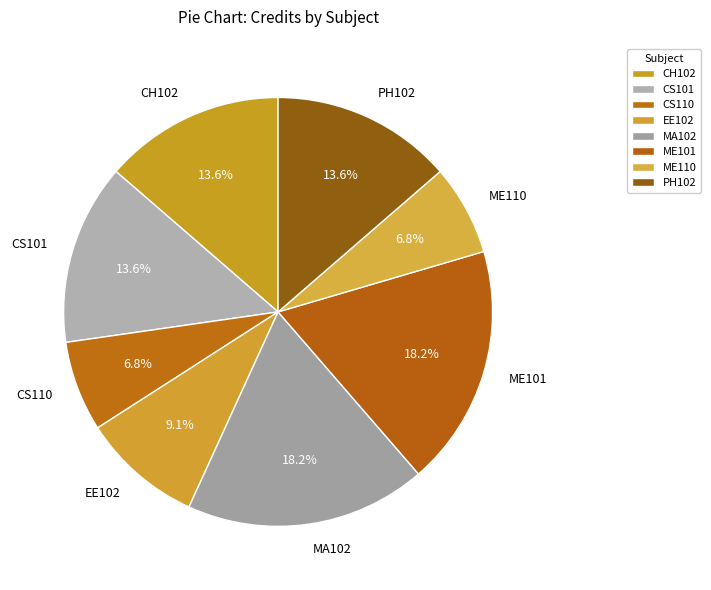

Is the sum of ME110 and MA102 greater than half?

No